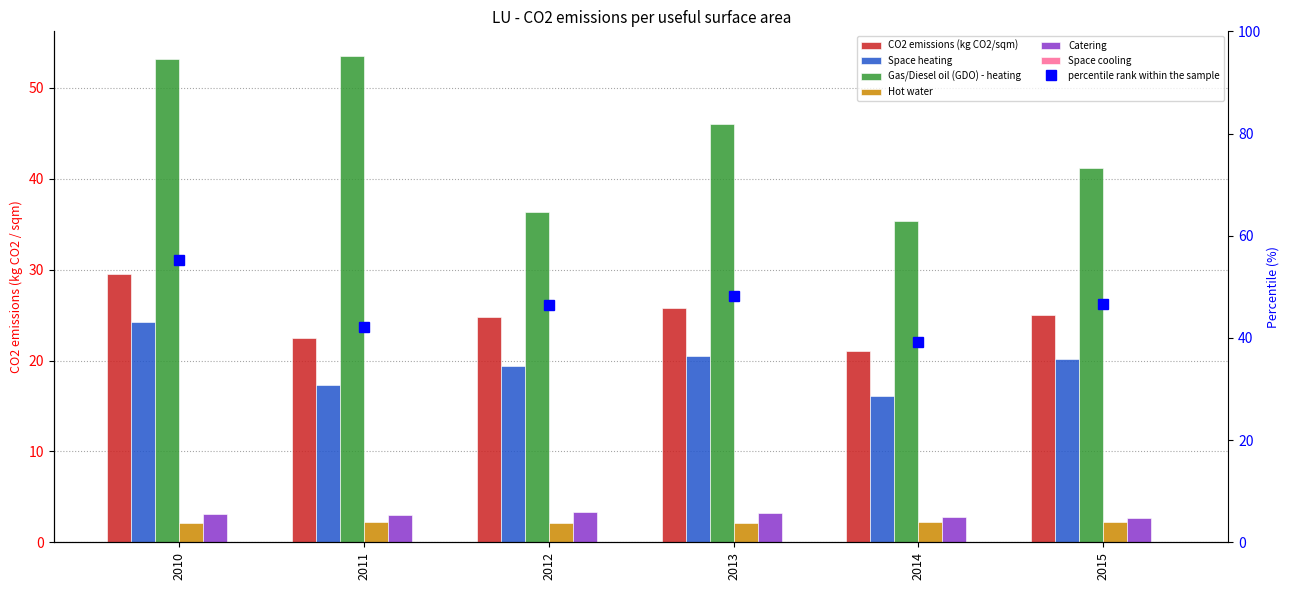

What is the total value across all series at 2013?

97.7